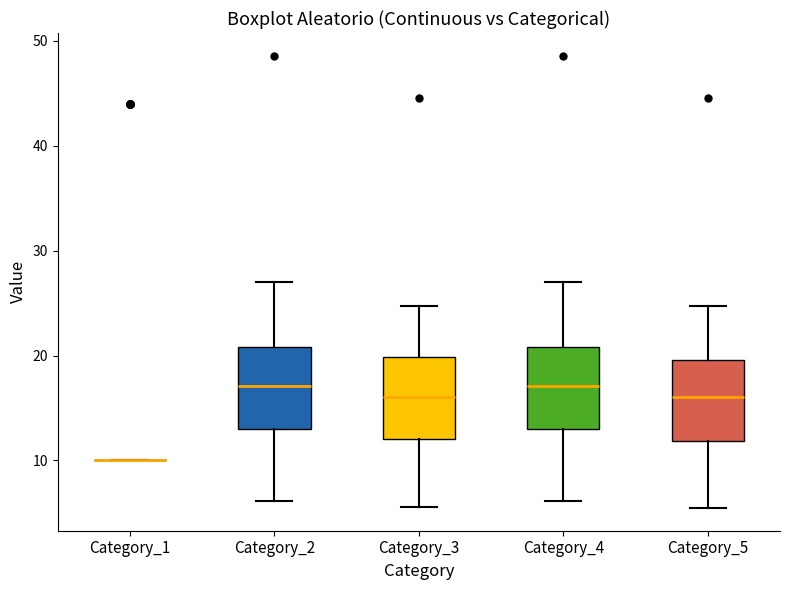

Reading left to right, read every box against the y-axis: the position of its median line, the range the box covers, and the ends of its whiskers. The values are not printed on the chart, so give them approximately, as read against the axis.

Category_1: box collapsed to a line at 10, whiskers 10 to 10
Category_2: median 17, box 13 to 21, whiskers 6 to 27
Category_3: median 16, box 12 to 20, whiskers 6 to 25
Category_4: median 17, box 13 to 21, whiskers 6 to 27
Category_5: median 16, box 12 to 20, whiskers 5 to 25